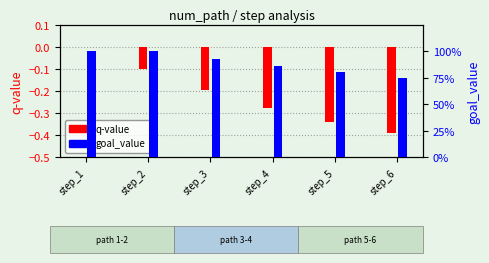

How many bars are there in each group?

2